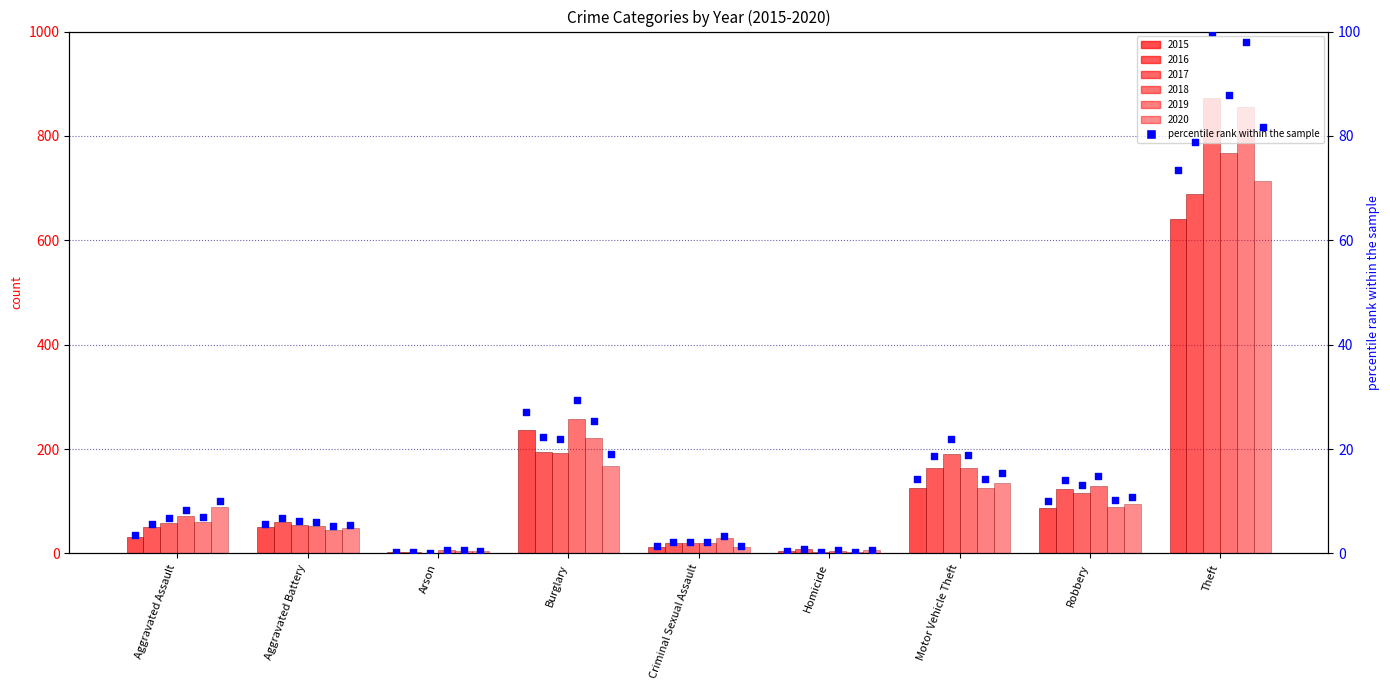

Between Burglary and Motor Vehicle Theft, which is larger?

Burglary